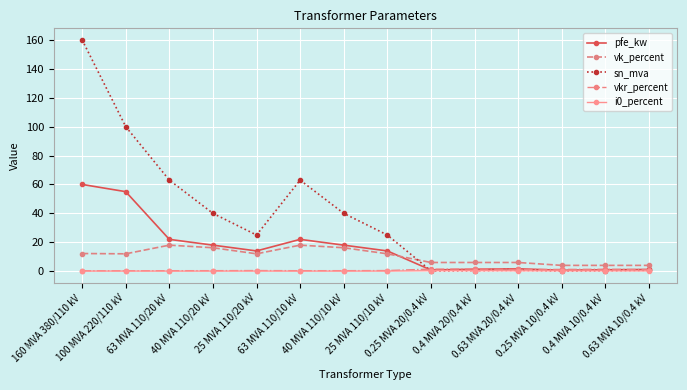

The sn_mva series shows 44.2 at 25 MVA 110/10 kV. True or false?

False